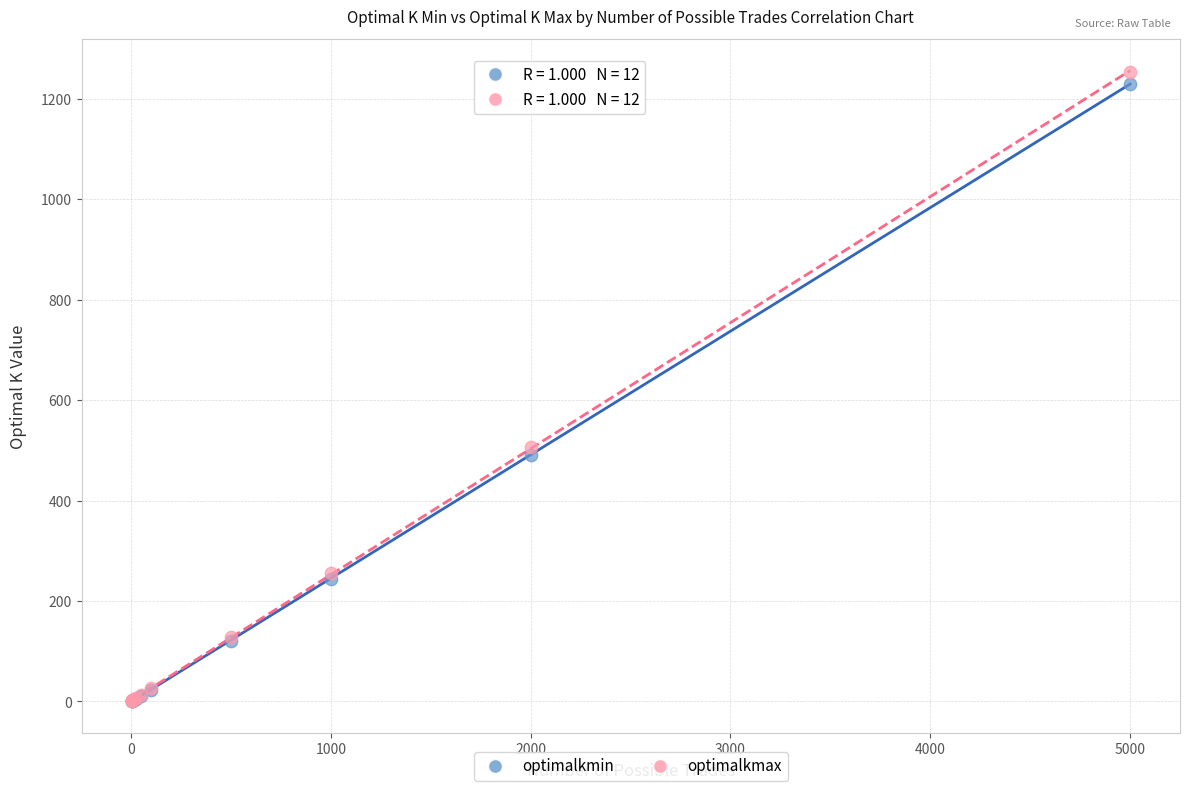

Across all series, what Y value is closest to 627?

507.1